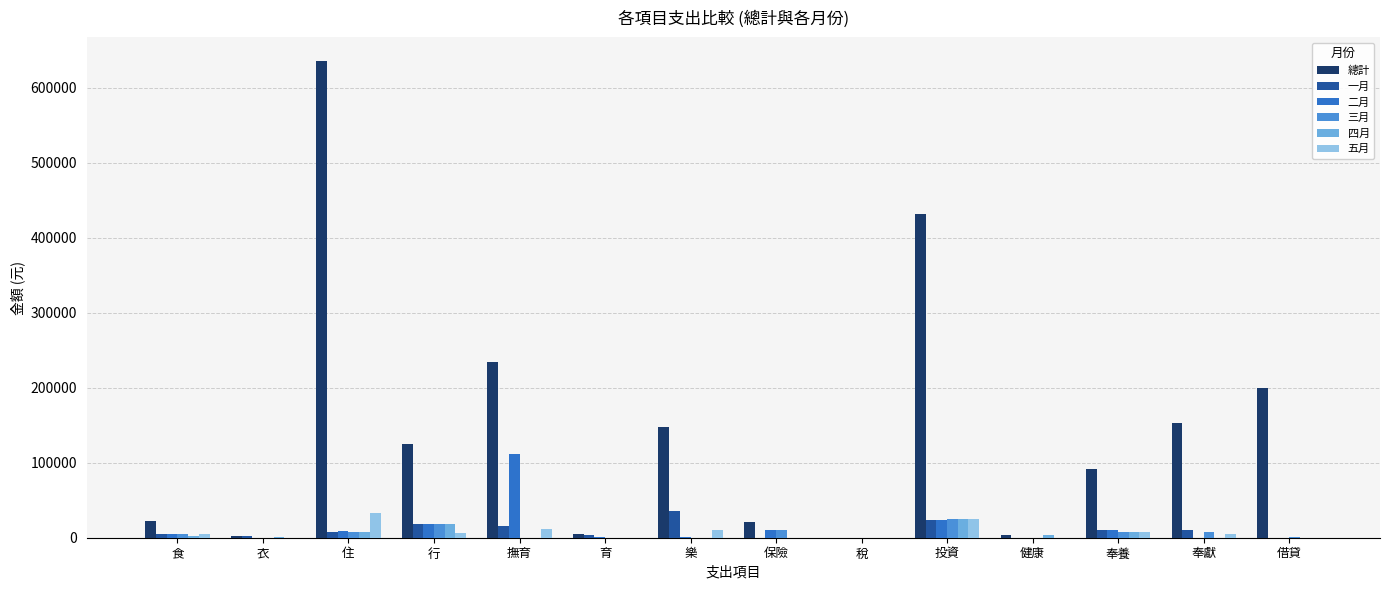

True or false: 一月 has a value of 0 at 稅.

True